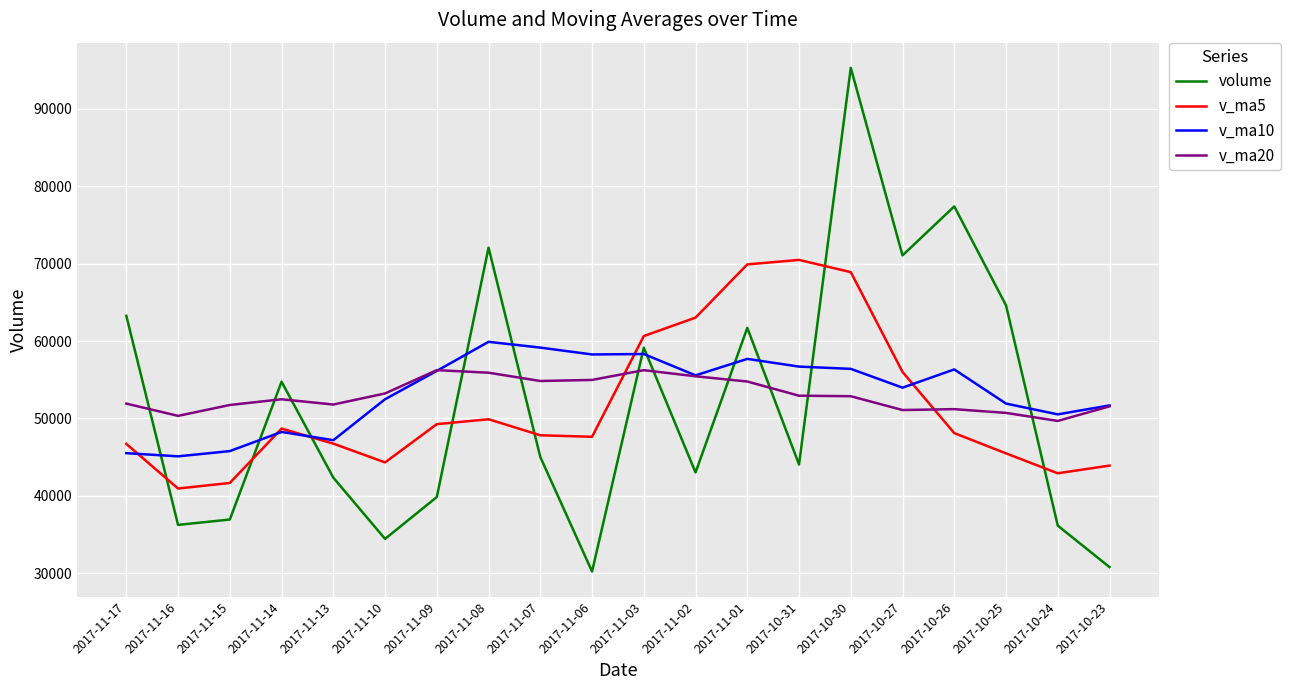

Rank the series by their average value, from highest to lowest.

v_ma10, v_ma20, volume, v_ma5